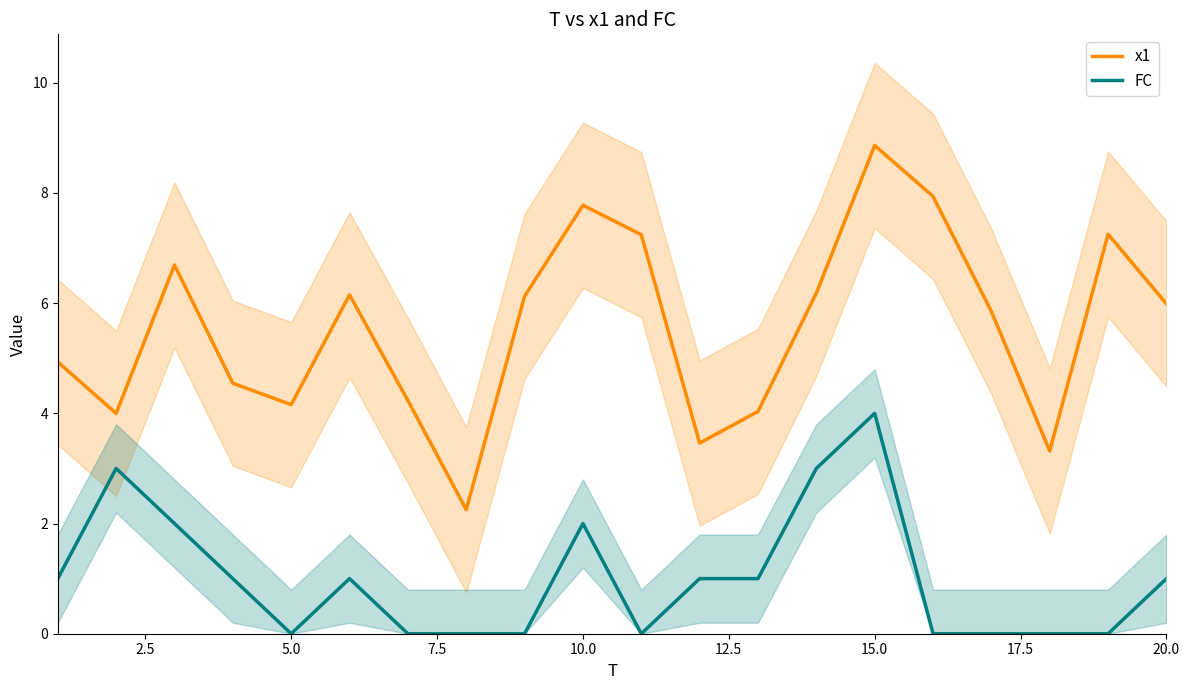

True or false: x1 has more than 2 points higher than both neighbors.

True